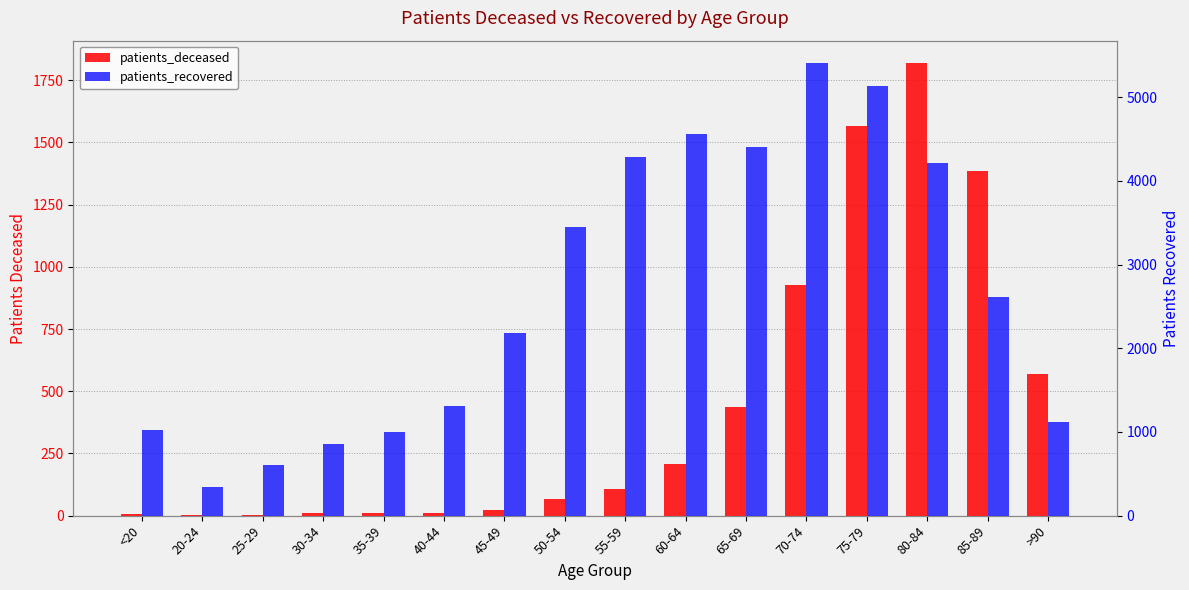

What is the difference between the maximum and second lowest values in the patients_deceased series?

1816